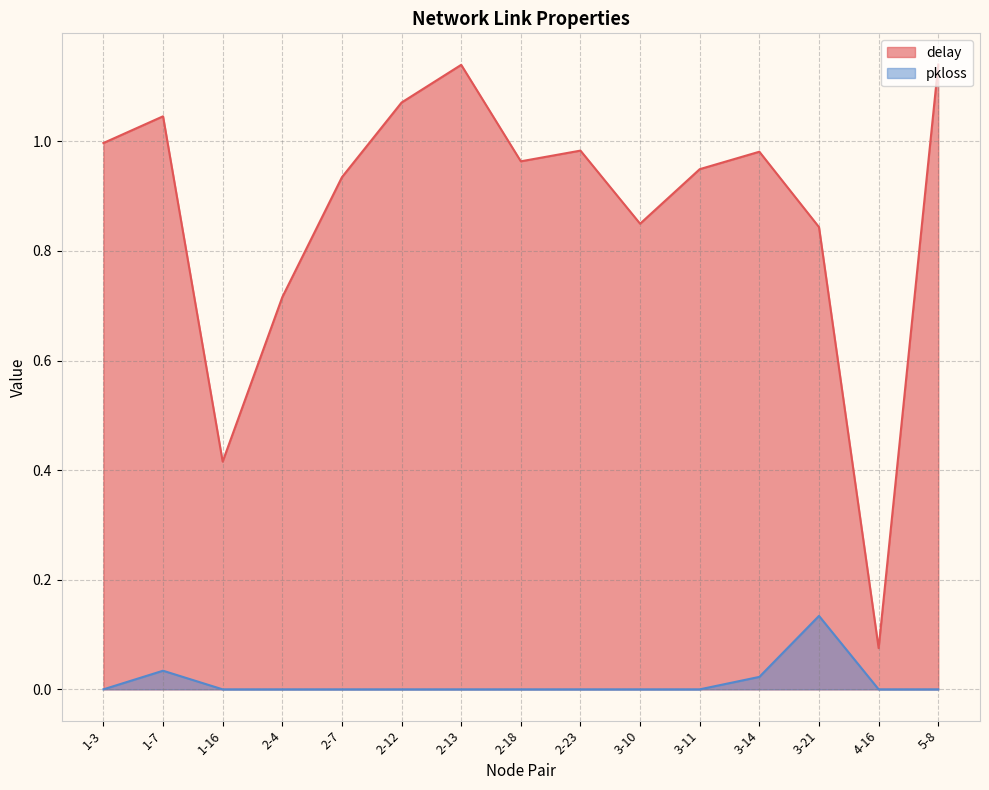

What is the total value across all series at 3-11?

0.9